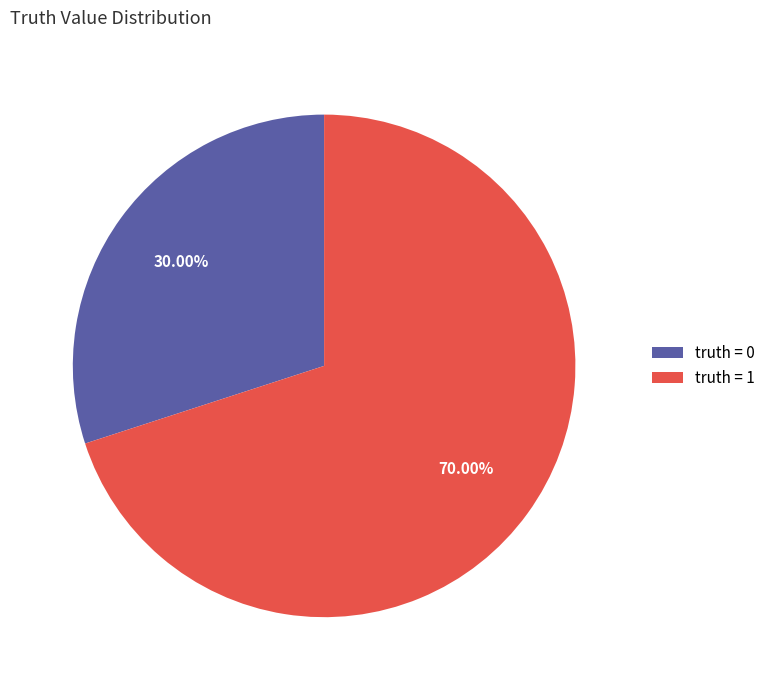

What is the majority slice?

truth = 1